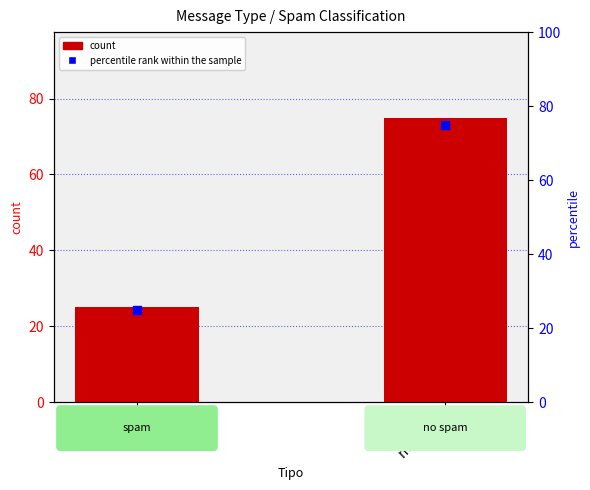

Which series reaches the maximum Y coordinate?

count